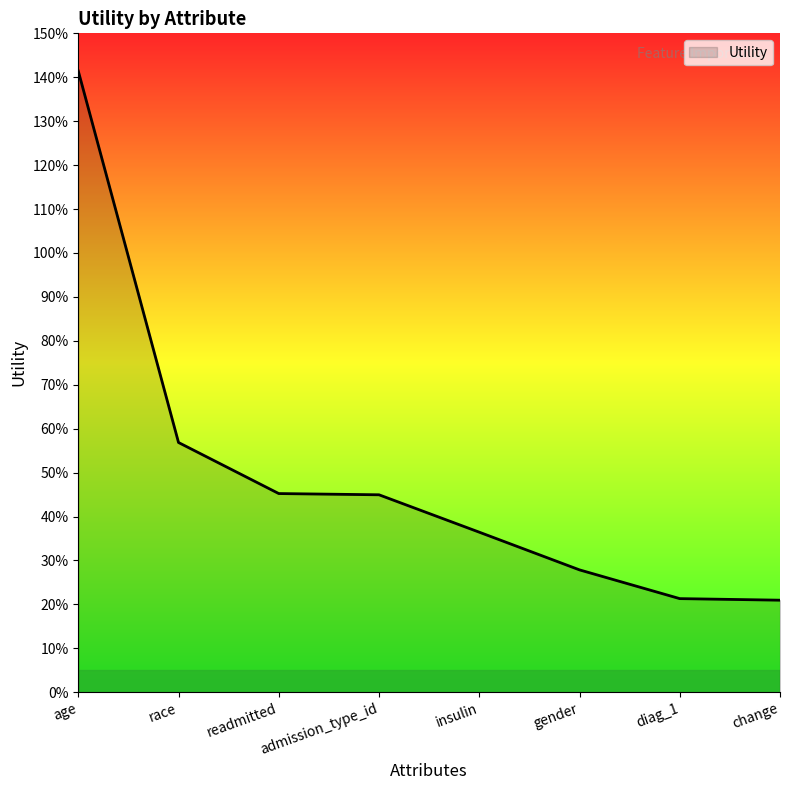

Reading right to left, what are all the values shown in this chart?

0.2	0.2	0.3	0.4	0.4	0.5	0.6	1.4